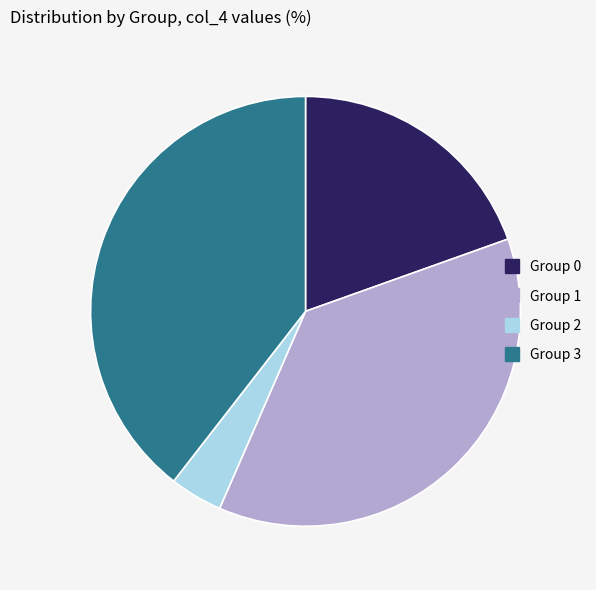

How many segments does this pie chart have?

4